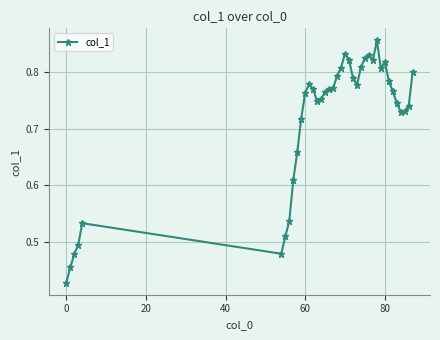

Count the values in the range 0 to 1.

39